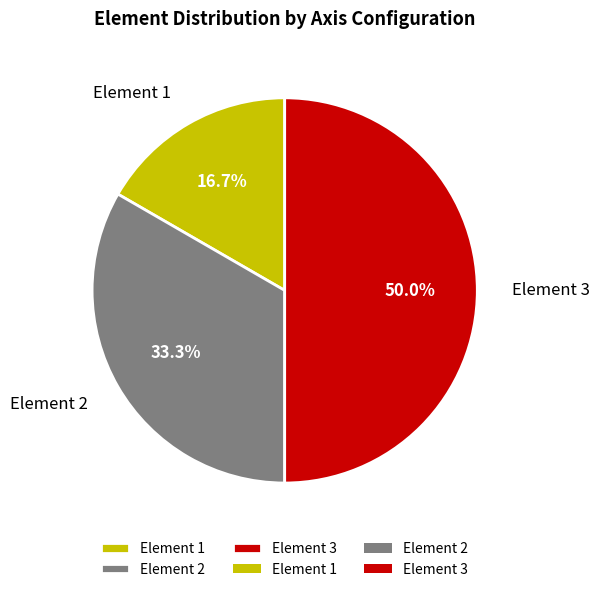

Does Element 2 account for over 50% of the chart?

No